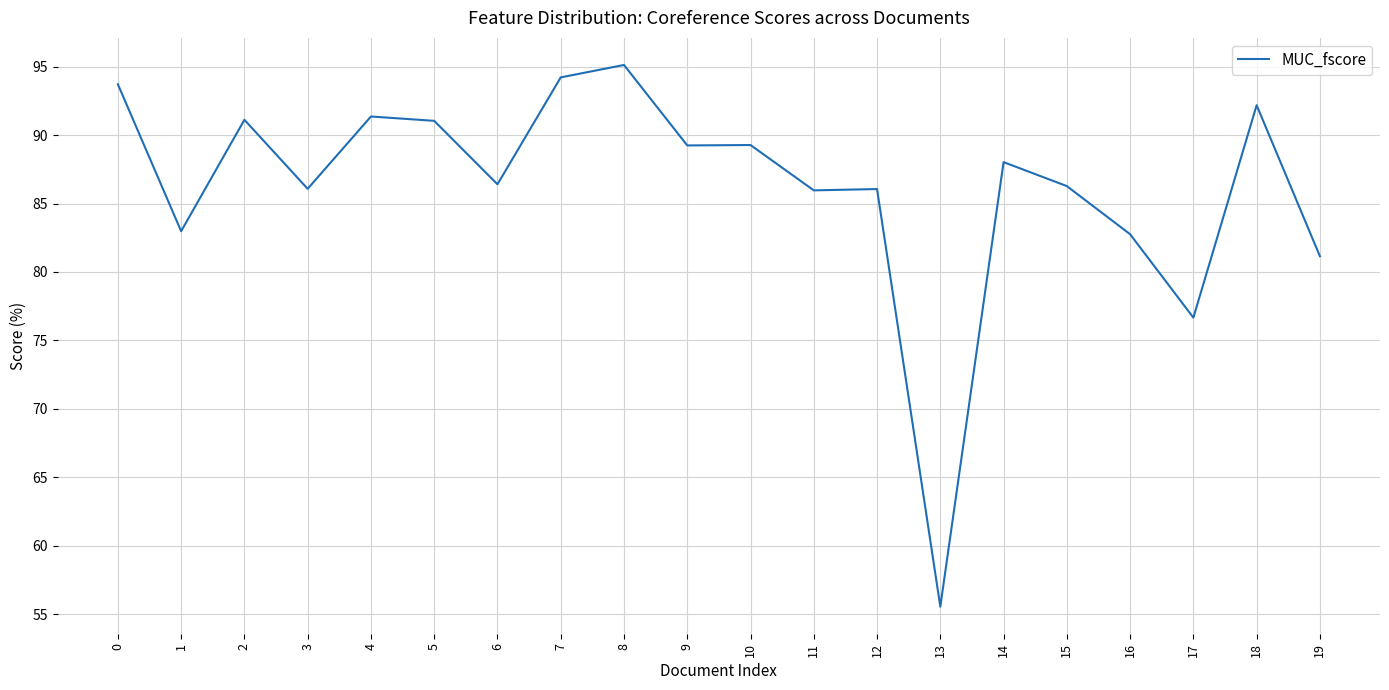

The chart shows a value of 99.4 at 13. True or false?

False